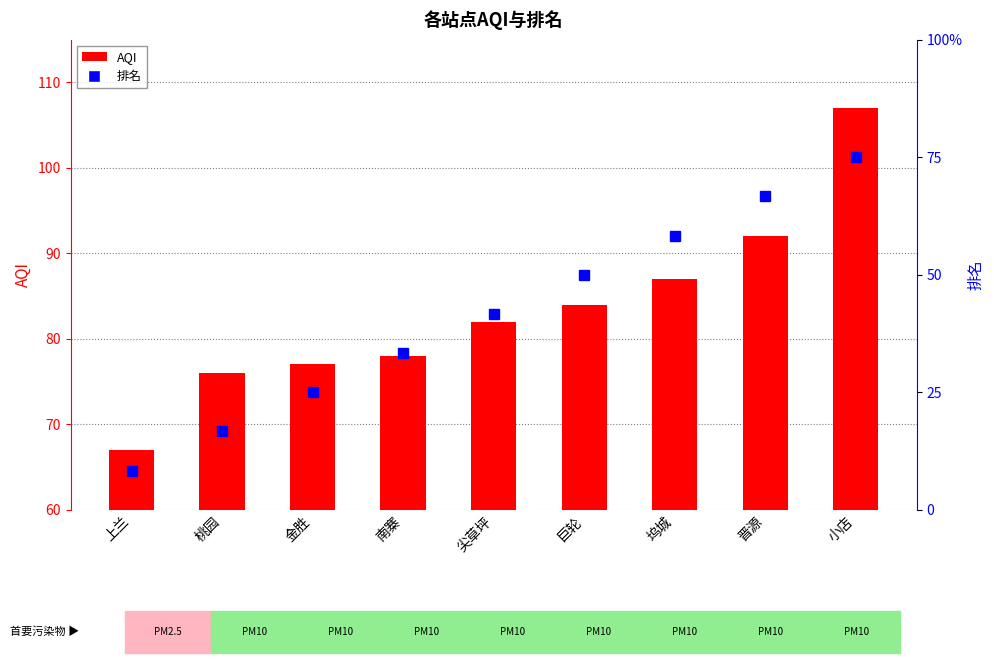

At which category does the chart reach its minimum across all series?

上兰